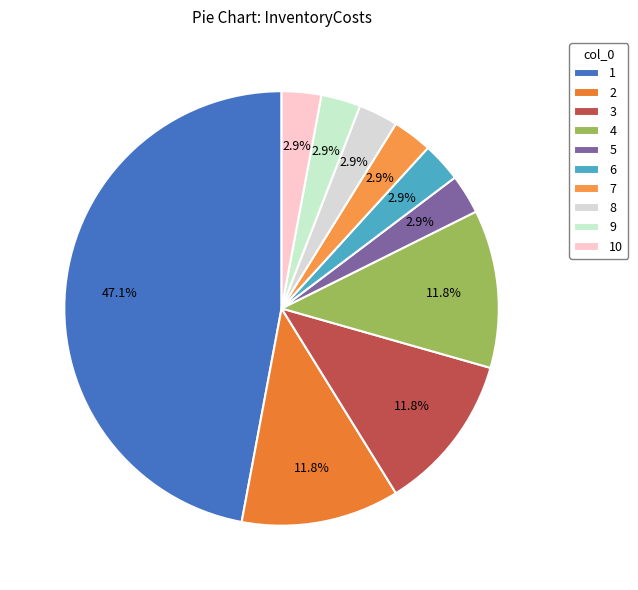

Is there a majority slice in this chart?

No